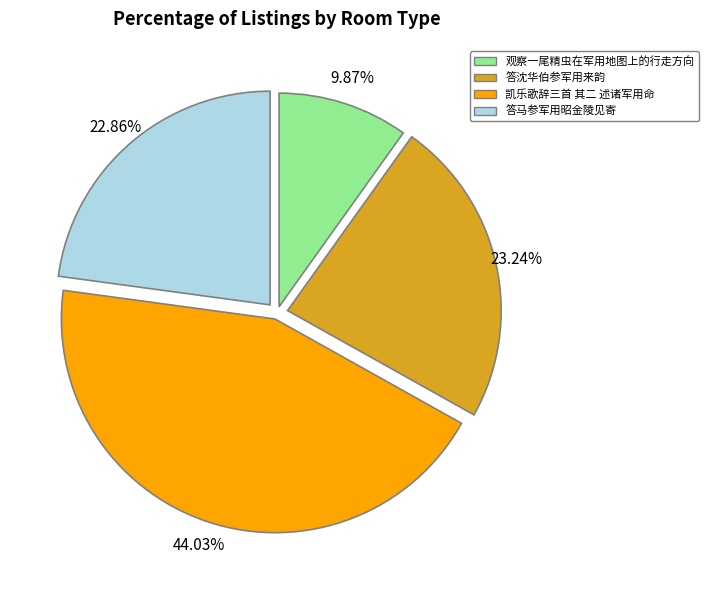

The 观察一尾精虫在军用地图上的行走方向 slice represents 10% of the pie. True or false?

True